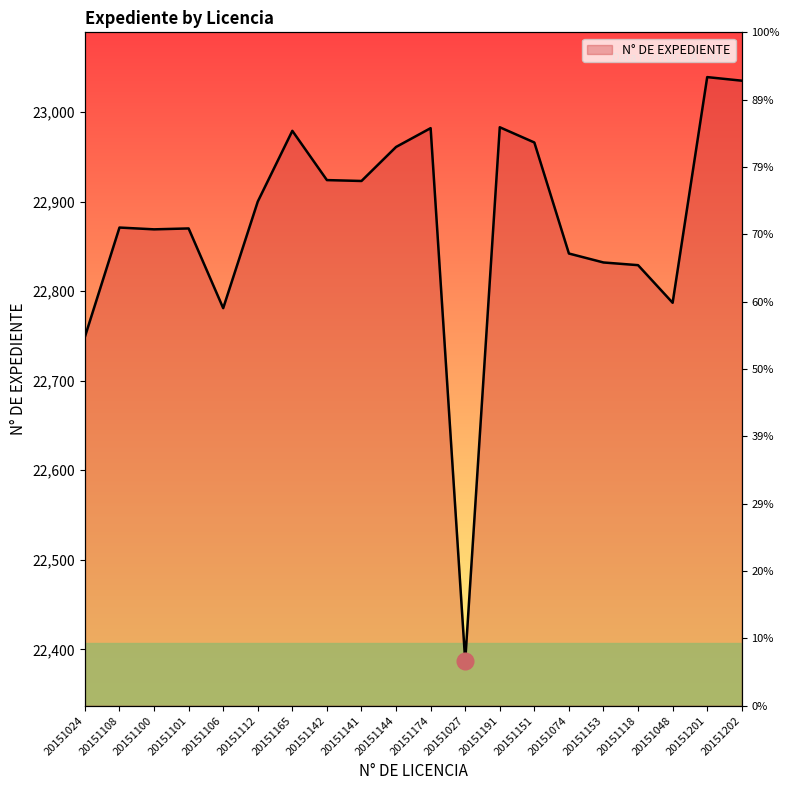

How many data points does each series have?

20